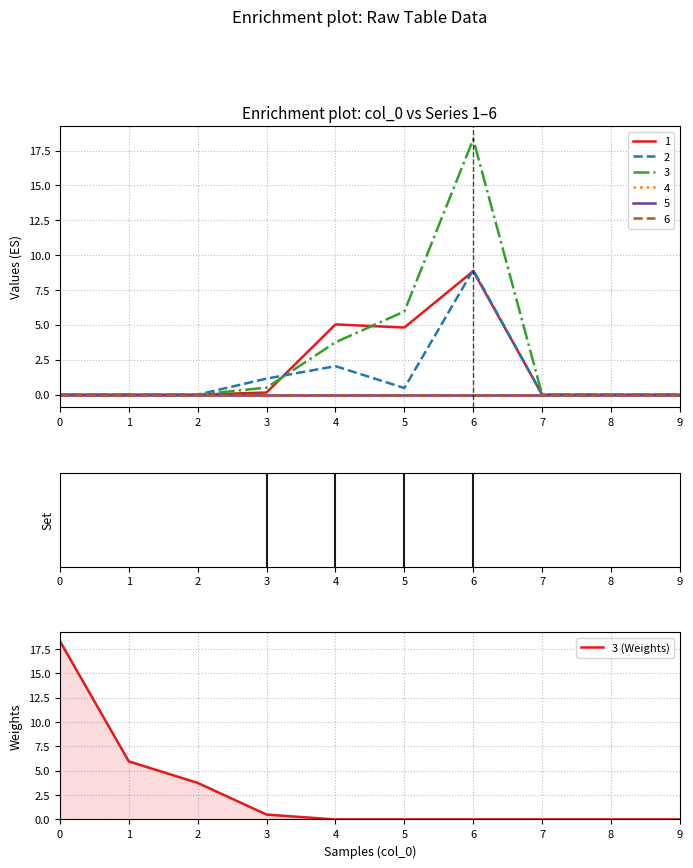

Reading left to right, what are all the values shown in this chart?

Set markers: 0=0.0	1=0.0	2=0.0	3=0.0	4=0.0	5=0.0	6=0.0	7=0.0	8=0.0	9=0.0
3 (Weights): 0=18.3	1=6.0	2=3.8	3=0.5	4=0.0	5=0.0	6=0.0	7=0.0	8=0.0	9=0.0